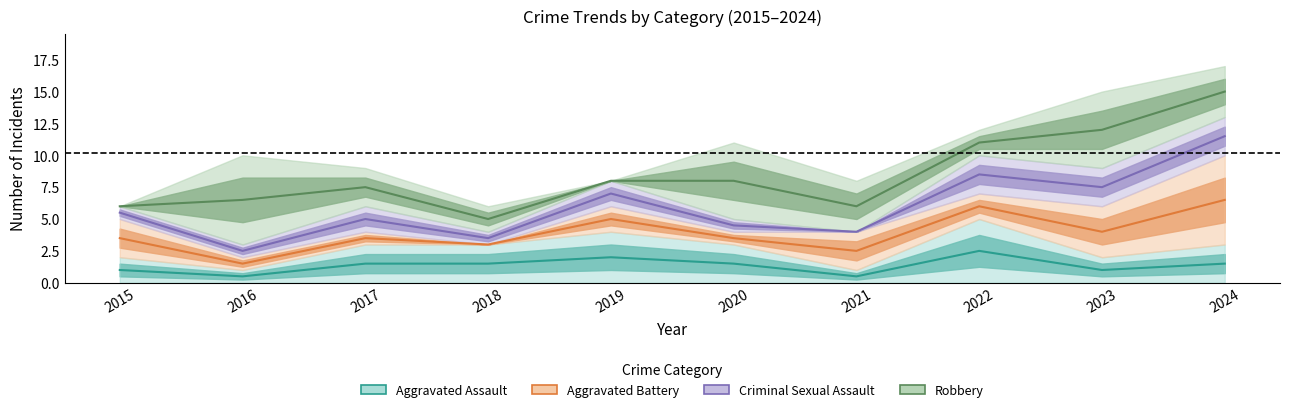

What is the highest value of the Aggravated Assault series?

5